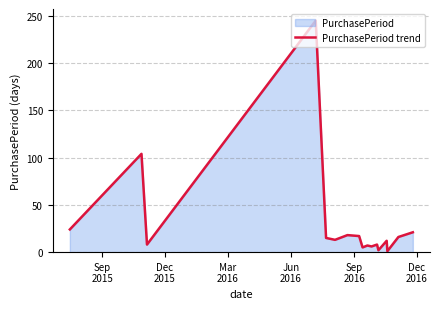

What is the difference between the maximum and minimum values?

244